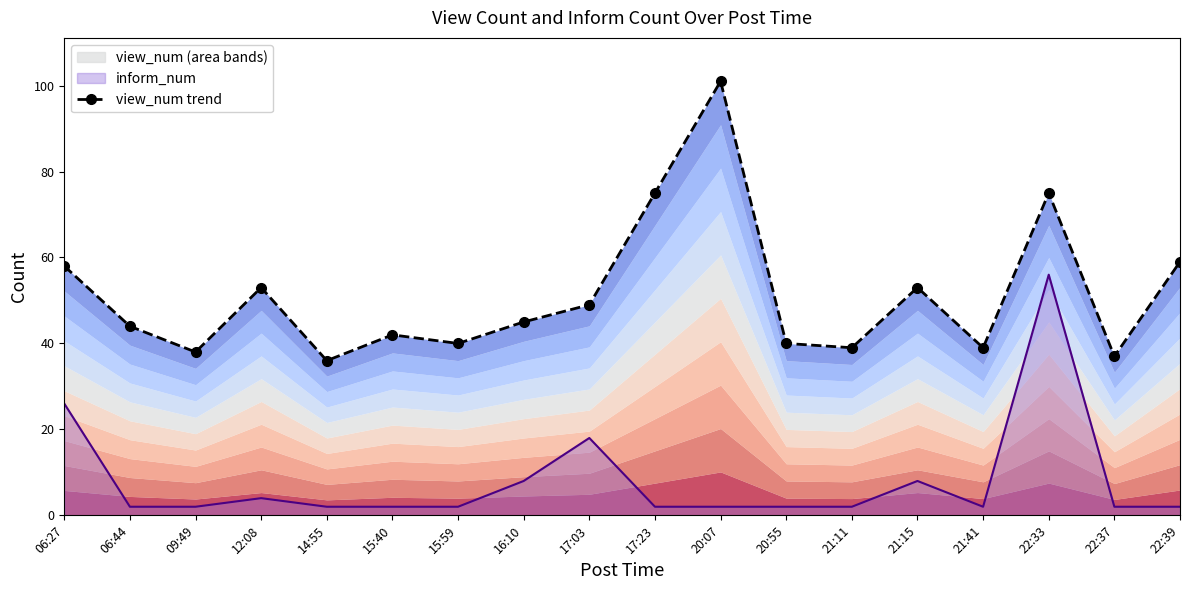

Reading left to right, list all the values displayed in this chart.

58	44	38	53	36	42	40	45	49	75	101	40	39	53	39	75	37	59